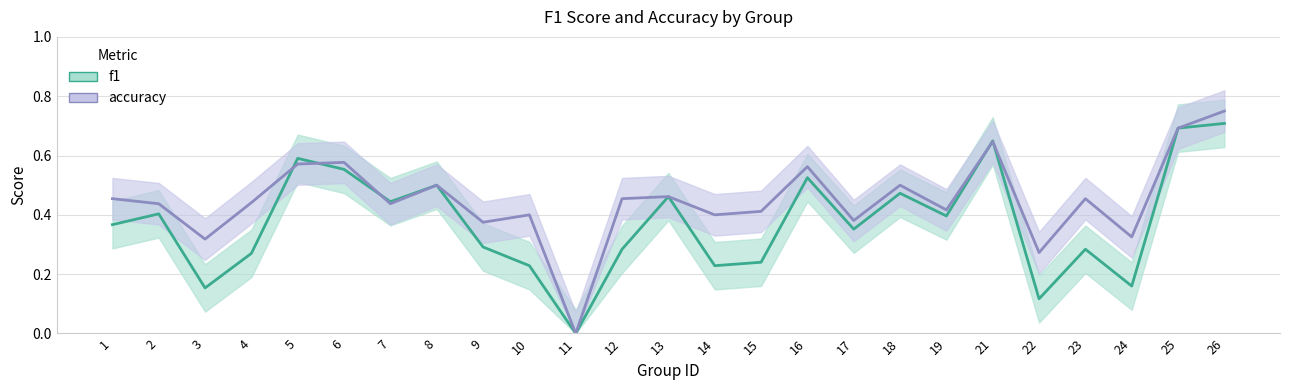

How many intersections are there between accuracy and f1?

5